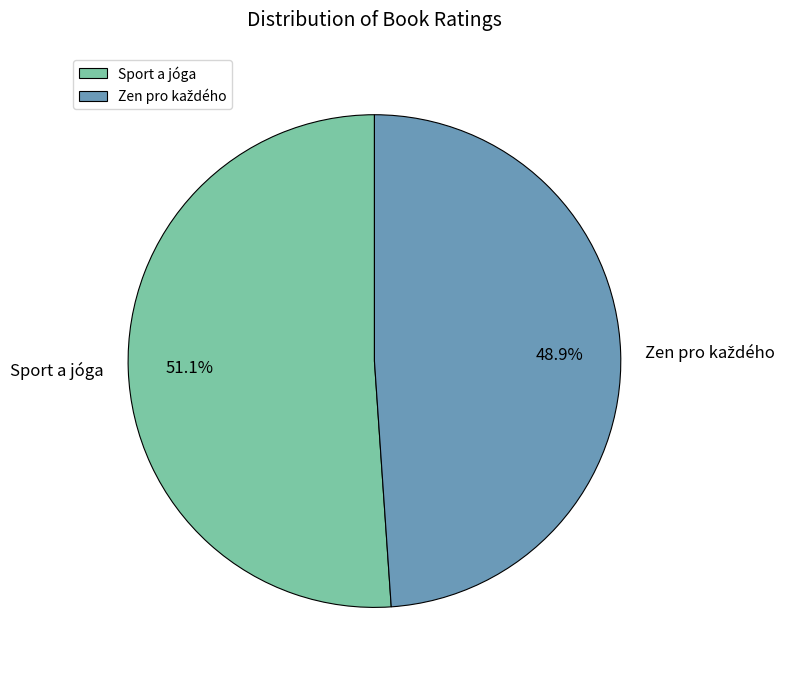

Which slice is the largest?

Sport a jóga